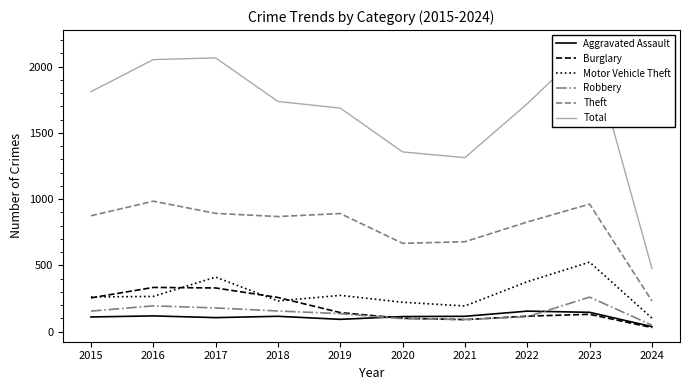

What is the total value across all series at 2018?

3363